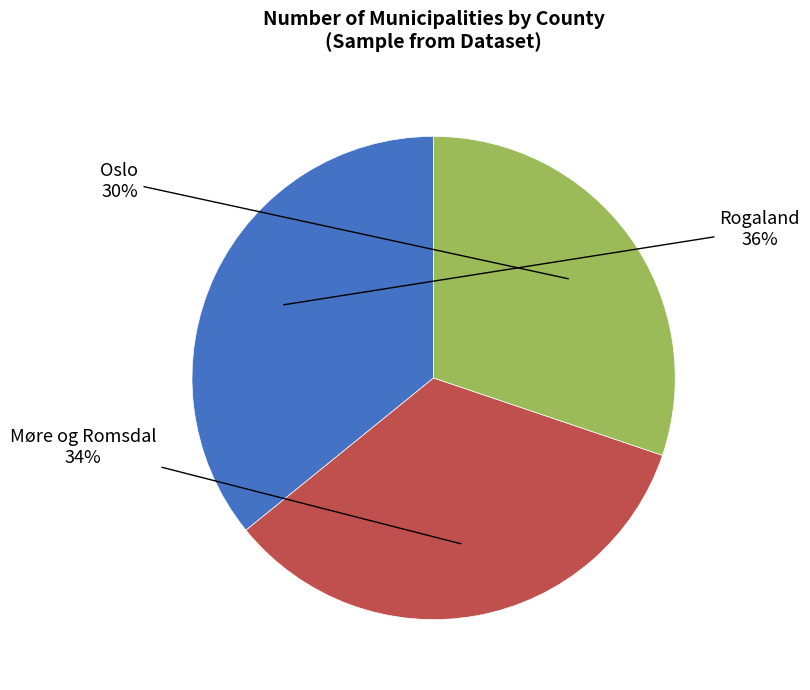

Is there a majority slice in this chart?

No